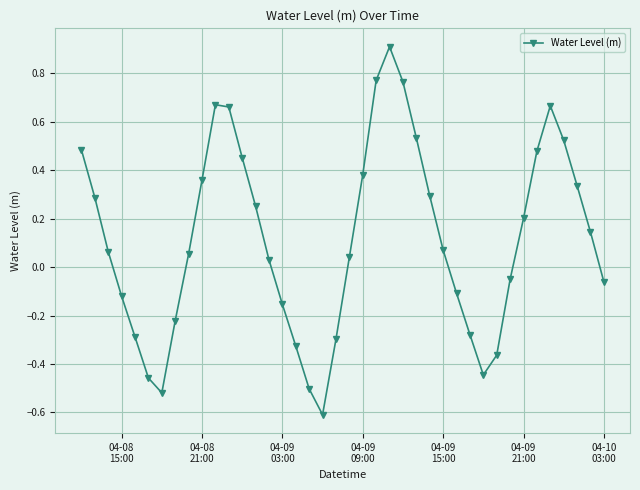

What is the greatest value displayed?

0.9